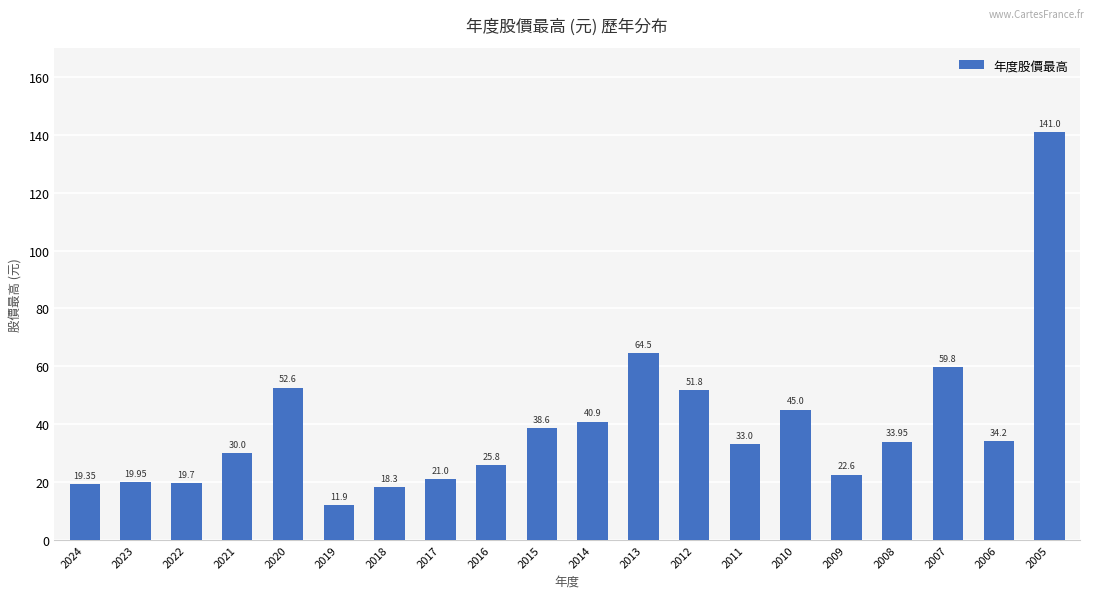

Which label corresponds to the largest value in the chart?

2005